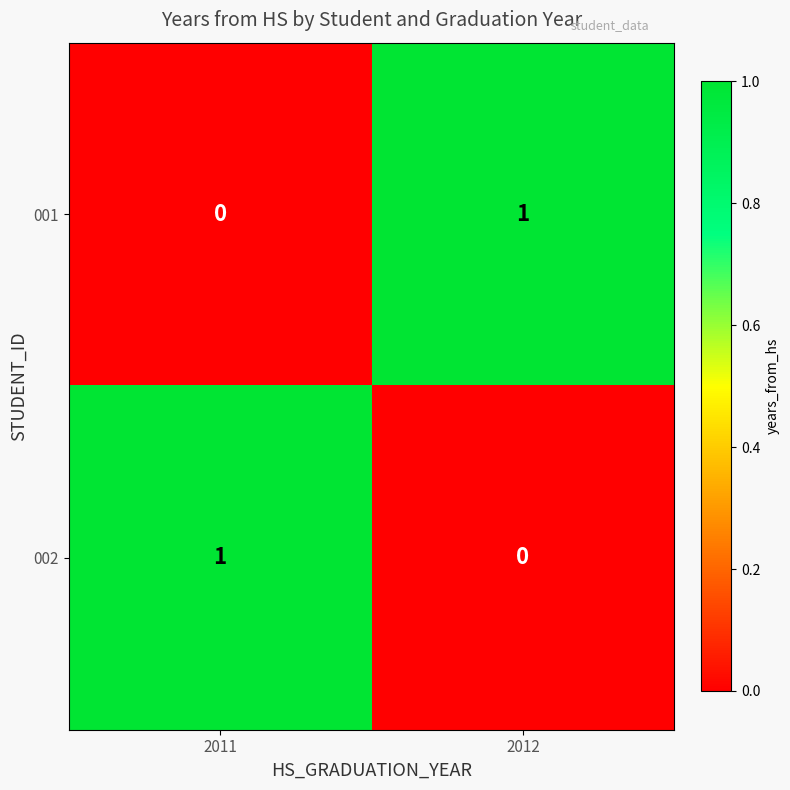

Reading left to right, list all the values displayed in this chart.

001: 2011=0	2012=1
002: 2011=1	2012=0